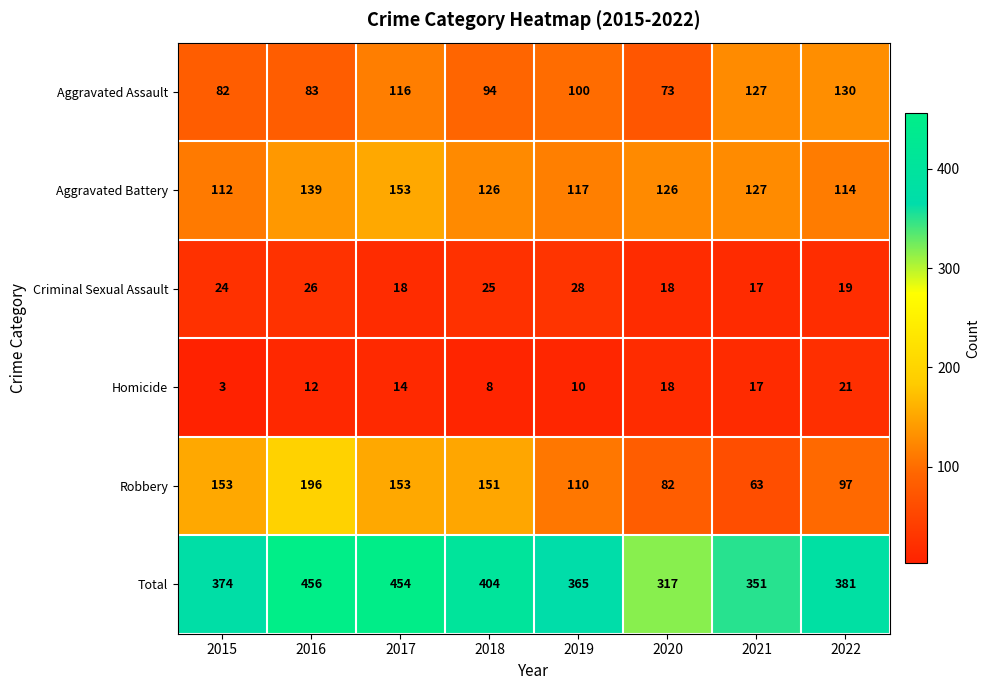

At how many categories does at least one series exceed 70?

8